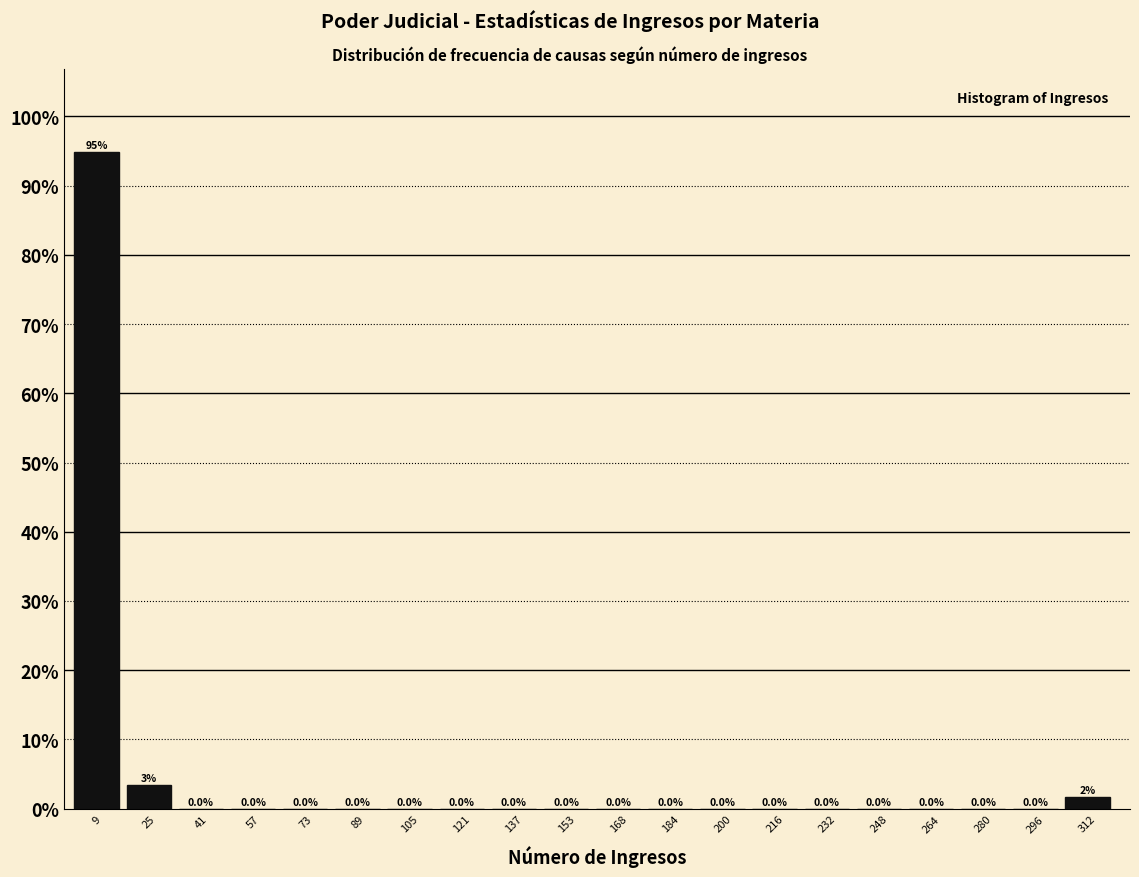

Over which range of the x-axis is the bar tallest?

2 to 16